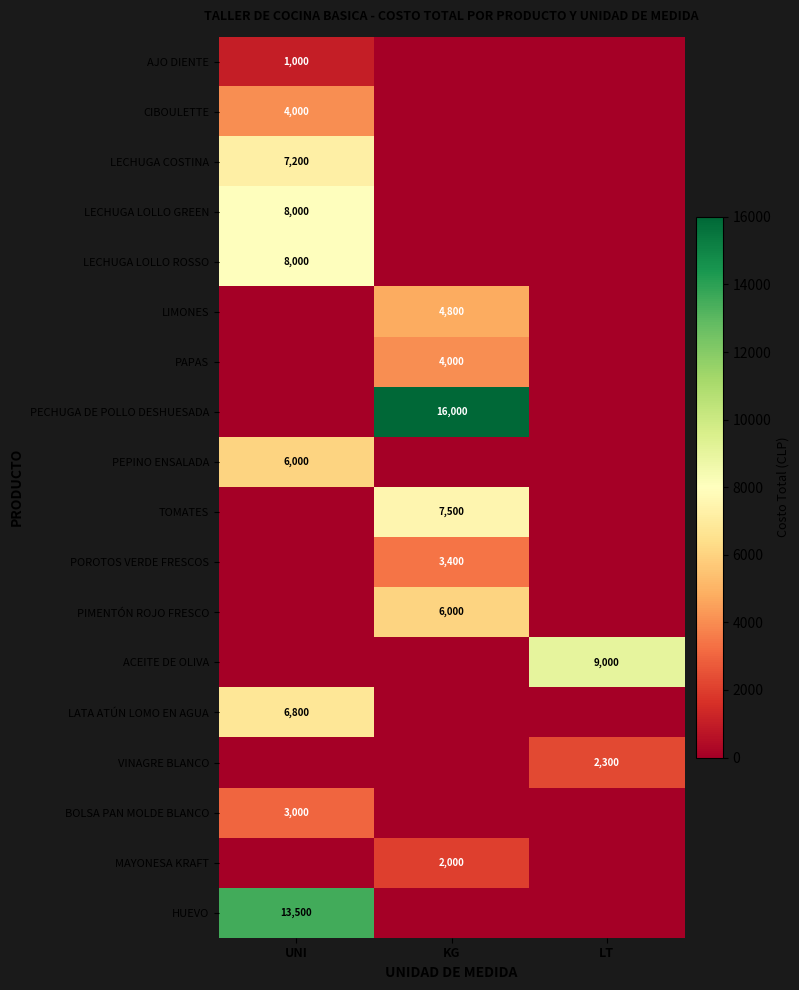

The value of VINAGRE BLANCO at LT is 3267. True or false?

False